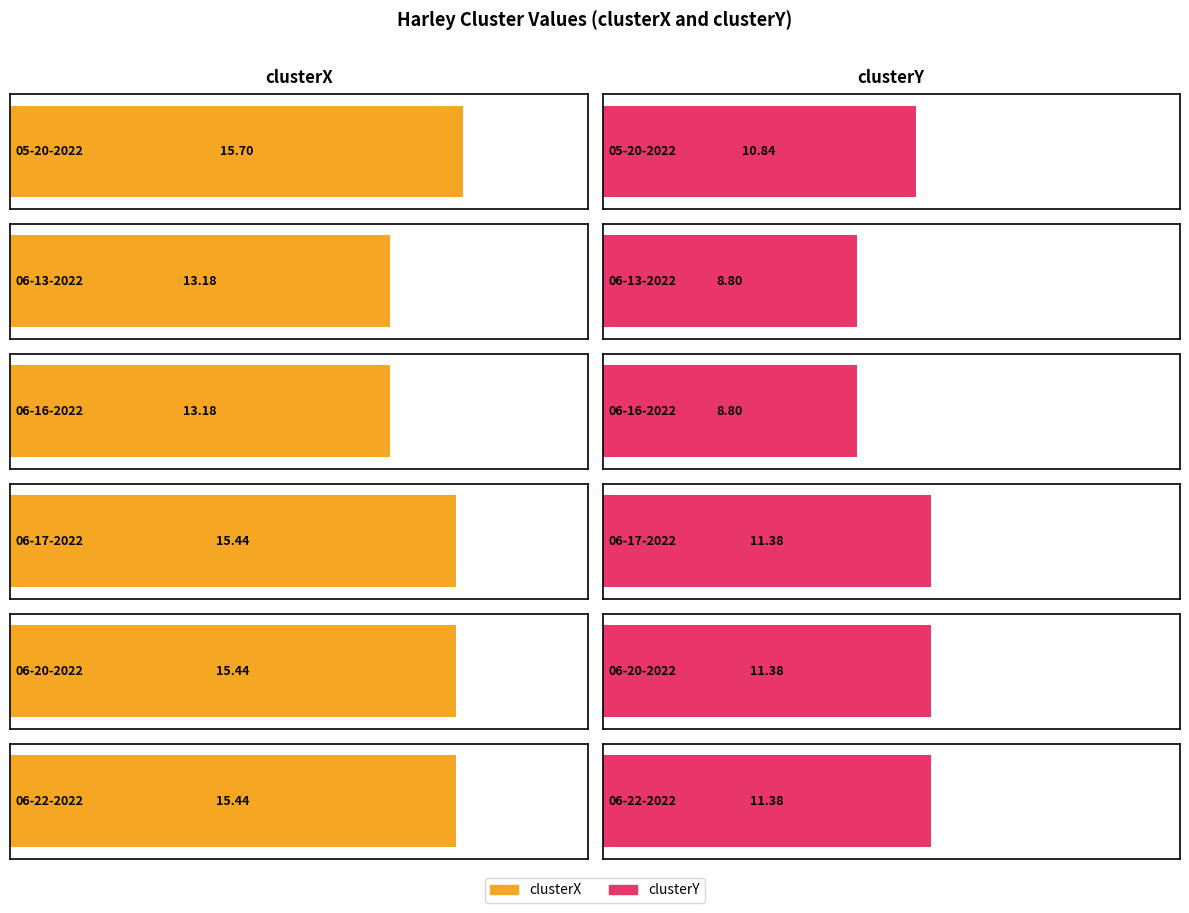

Rank the series at harley 05-20-2022.mat from lowest to highest value.

clusterY, clusterX